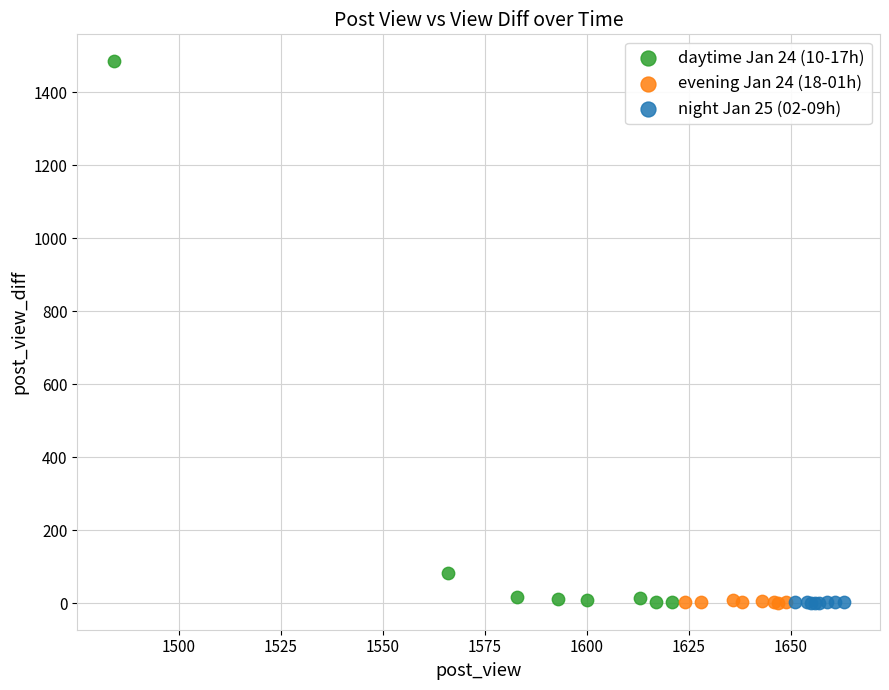

Which series contains the highest Y value?

daytime Jan 24 (10-17h)